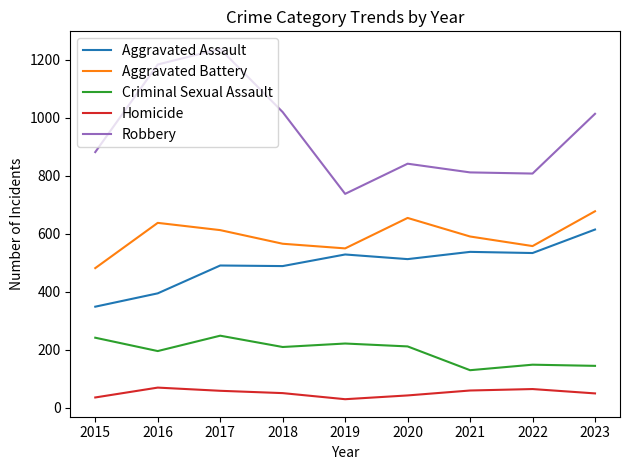

What is the total value across all series at 2023?

2497